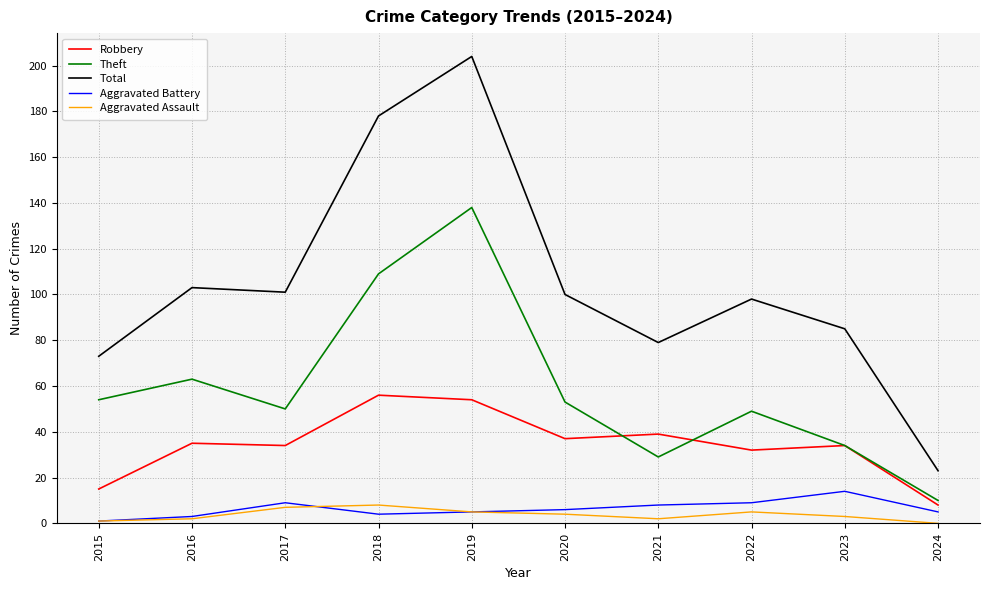

How many lines are shown in the chart?

5